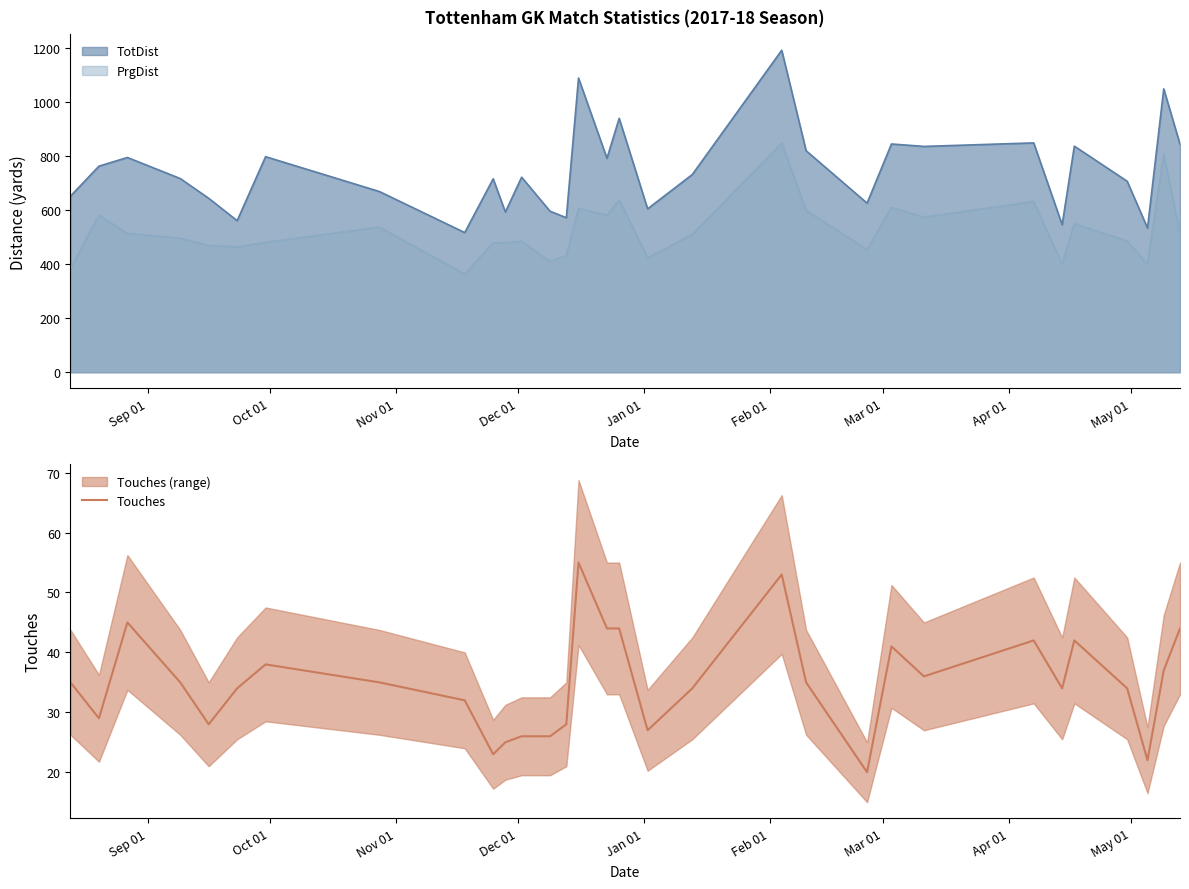

How many points are higher than both their immediate neighbors (excluding endpoints)?

7